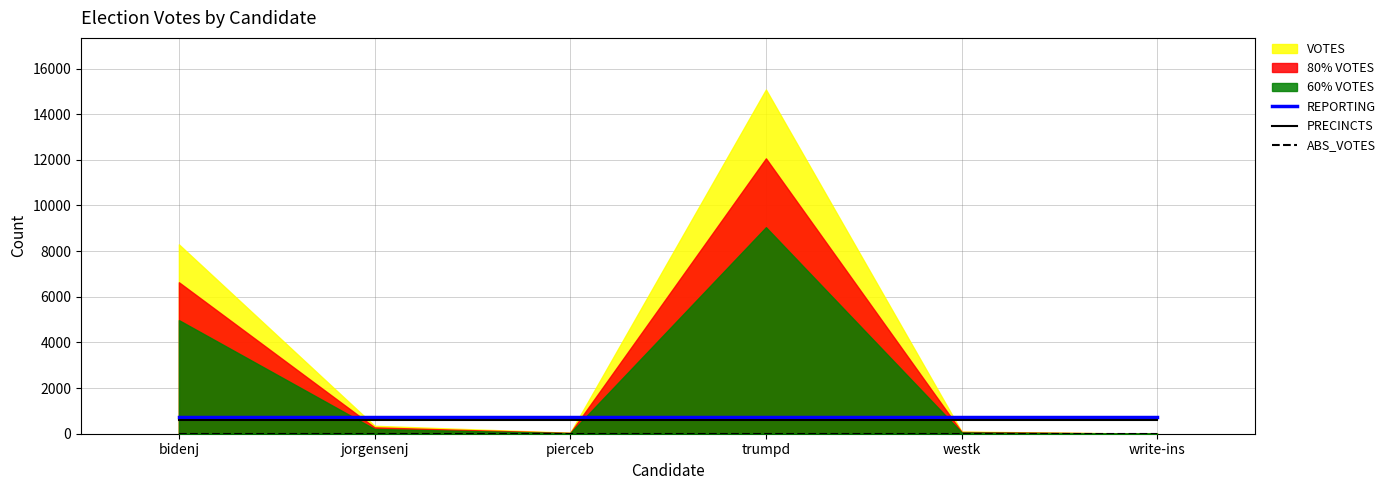

How many lines are shown in the chart?

3